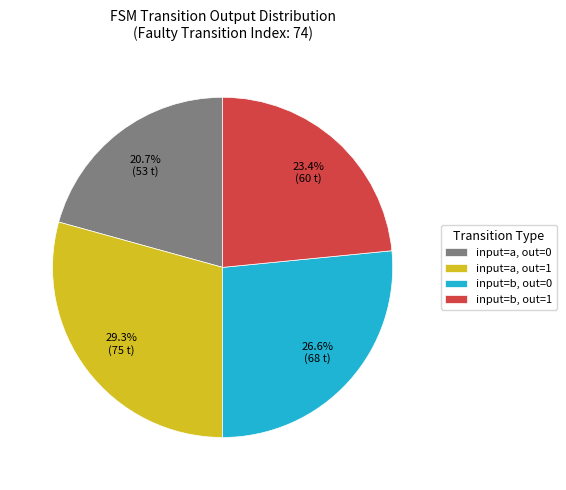

Between input=b, out=1 and input=b, out=0, which is larger?

input=b, out=0